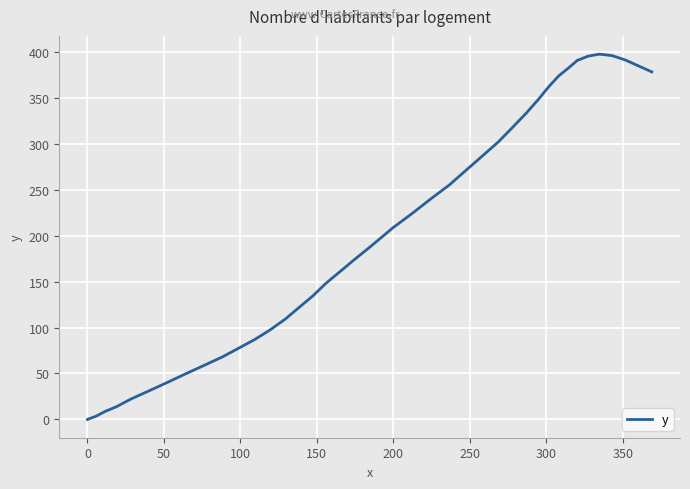

What is the difference between the maximum and minimum values?

397.4